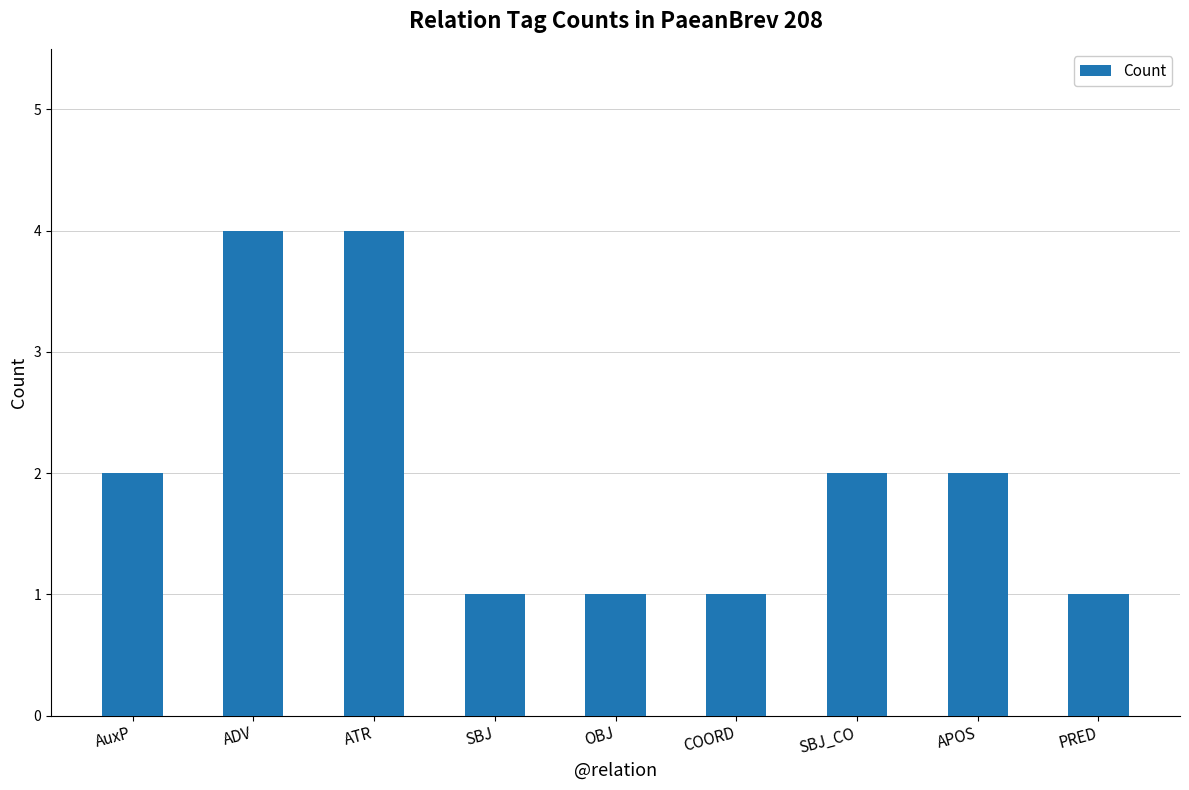

What is the ratio of the value at SBJ_CO to the value at COORD?

2.0